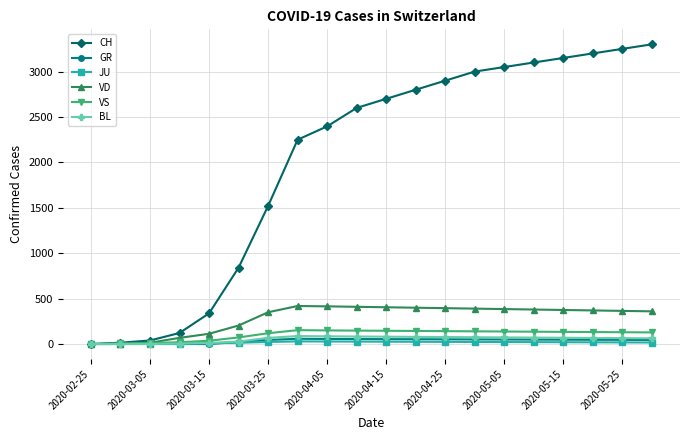

True or false: BL has more than 0 interior local peaks.

True